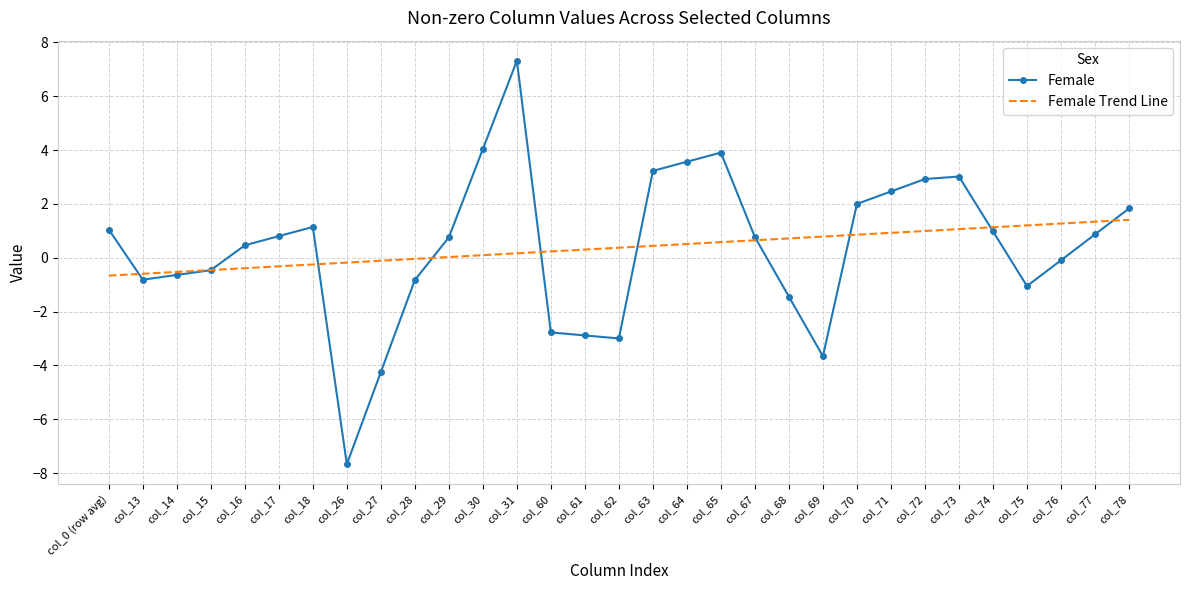

What is the total value across all series at col_78?

3.2